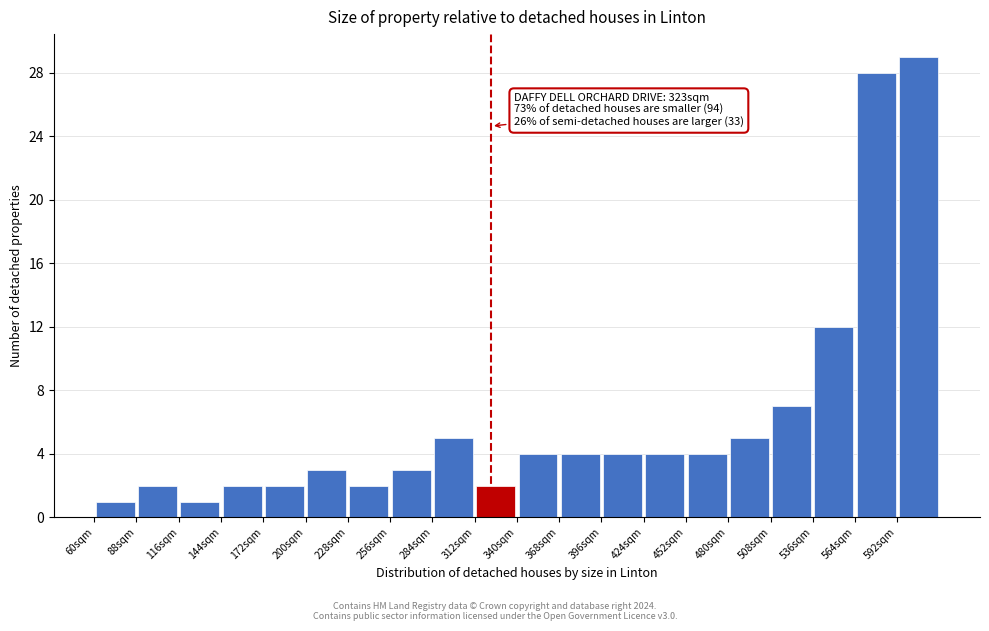

Which range on the x-axis has the tallest bar?

592 to 620